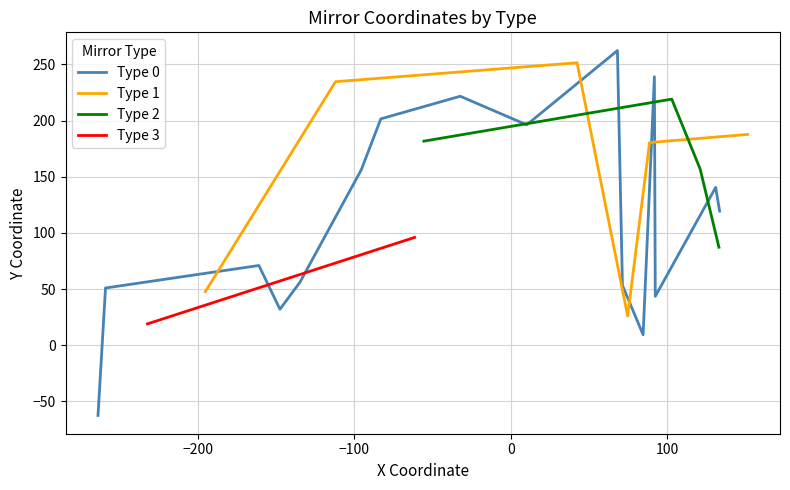

The x_coord series shows 88.6 at 19. True or false?

True